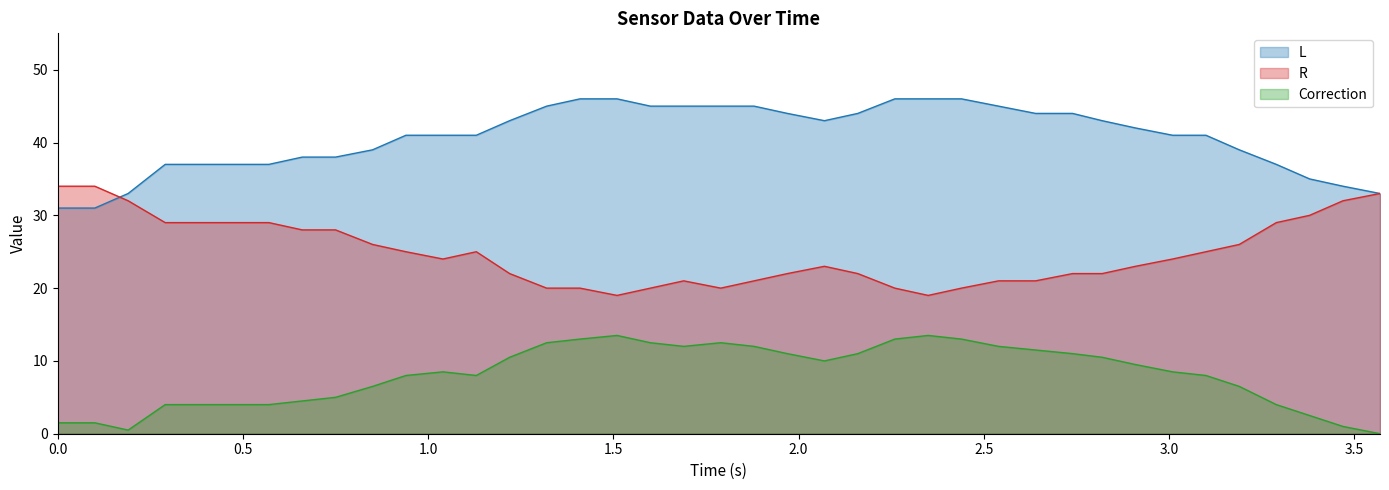

Which series has the largest total across all categories?

L (line)